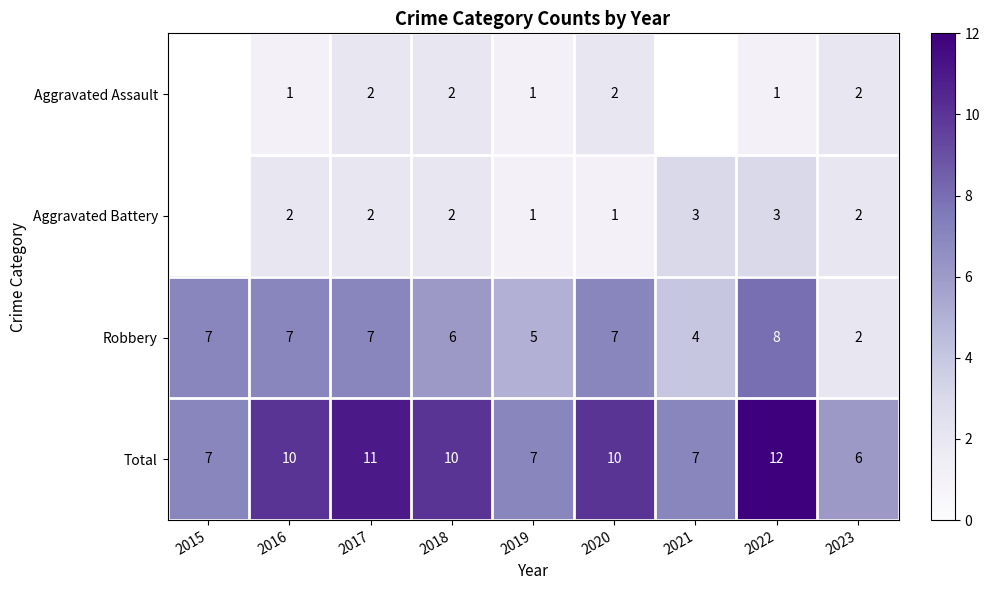

Which category has the highest value in the Total series?

2022